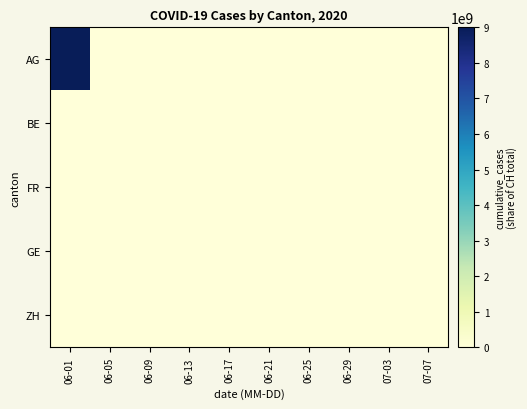

Which series has the largest total across all categories?

AG